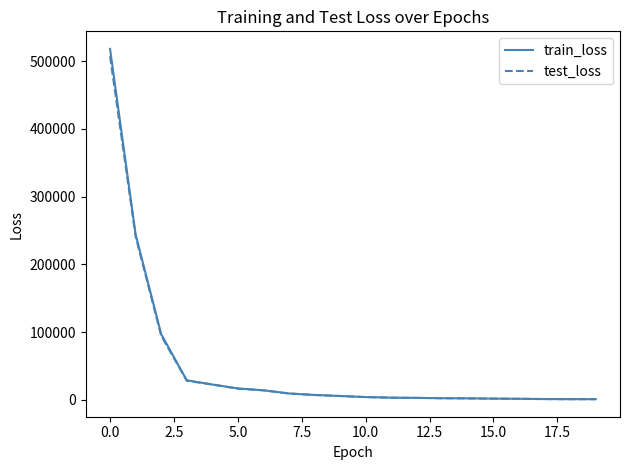

Which series has the largest range (max minus min)?

train_loss